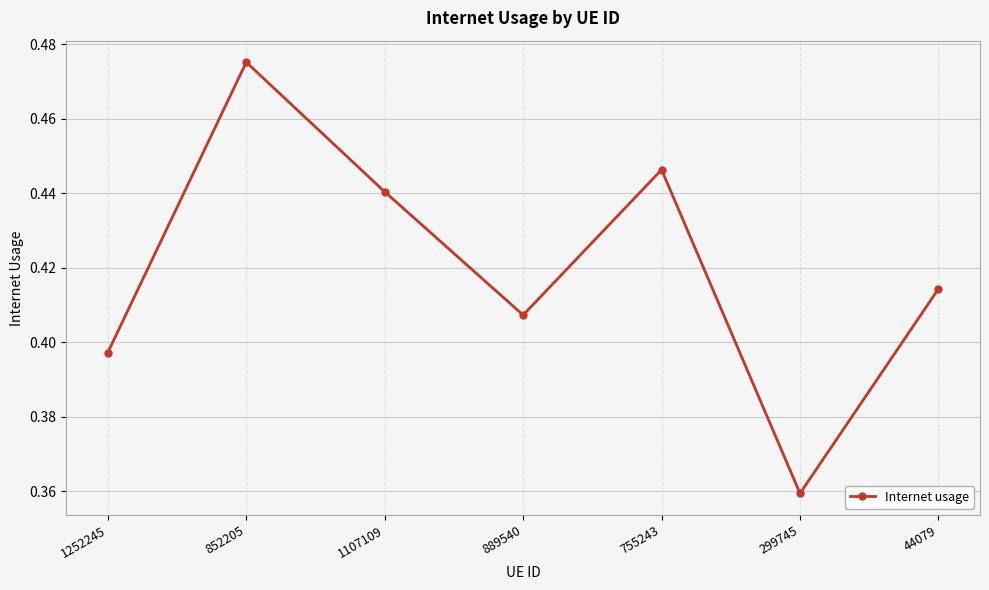

Rank the categories by value from highest to lowest.

852205, 755243, 1107109, 44079, 889540, 1252245, 299745